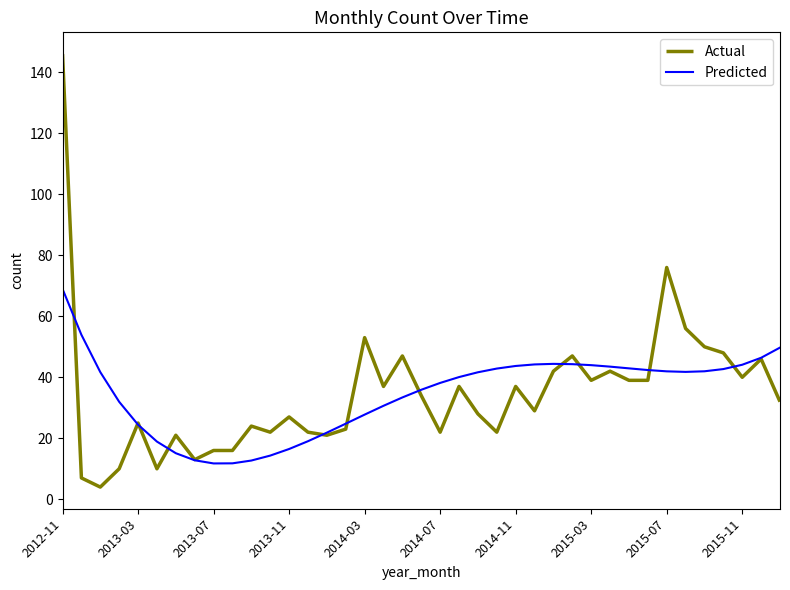

At how many categories does at least one series exceed 39?

23